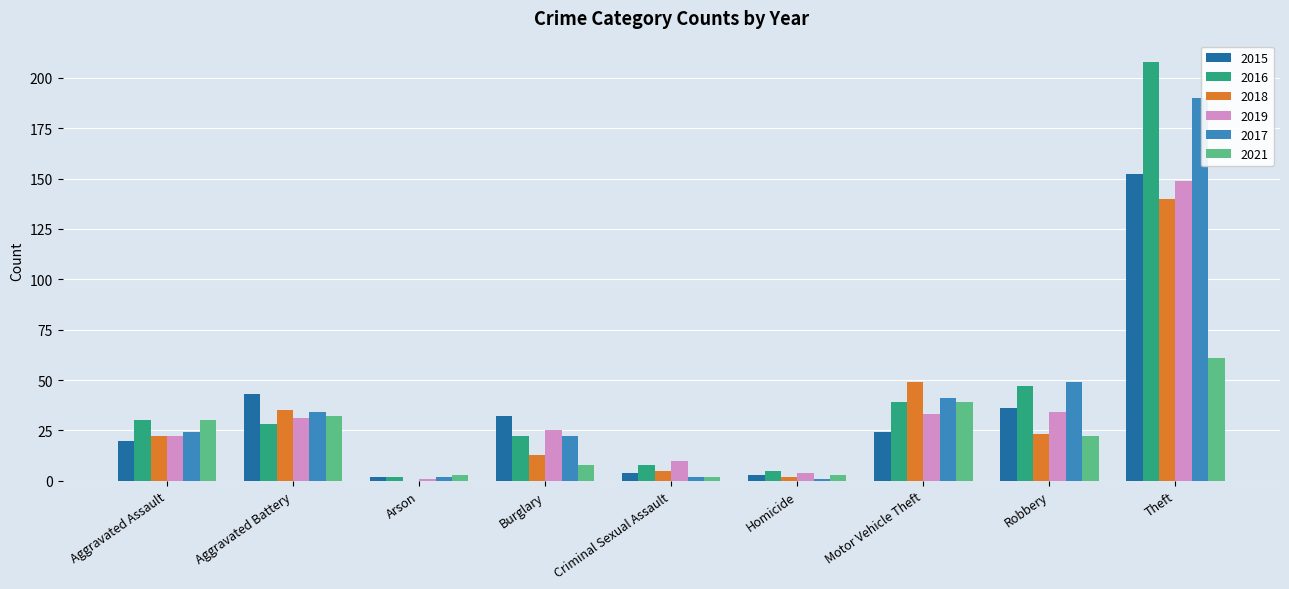

Which series has the largest range (max minus min)?

2016